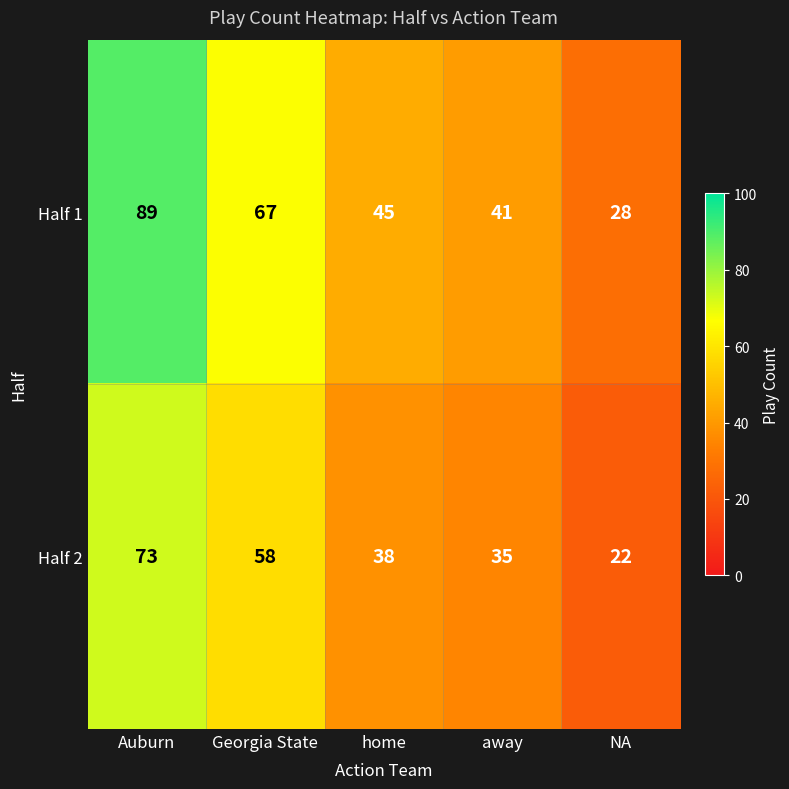

True or false: Half 1 has a value of 62 at home.

False